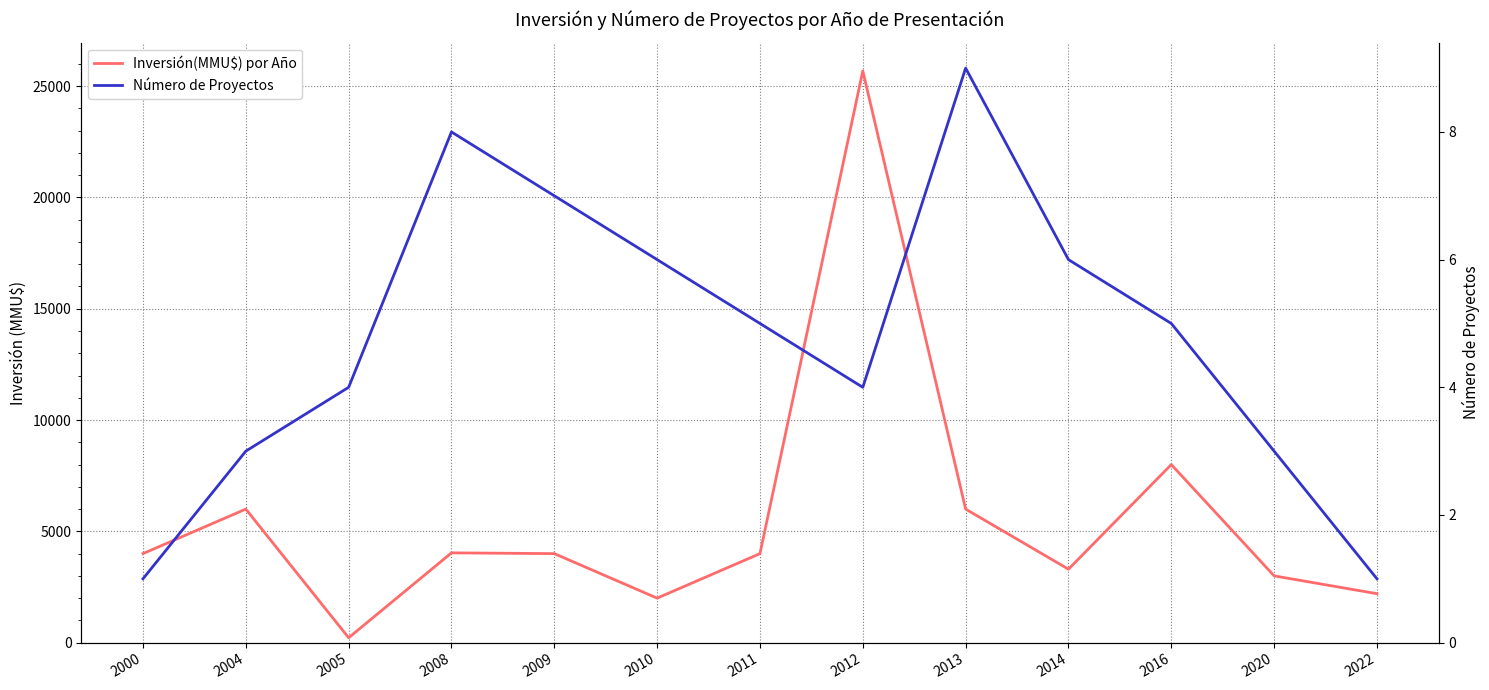

At how many categories does at least one series exceed 19059?

1